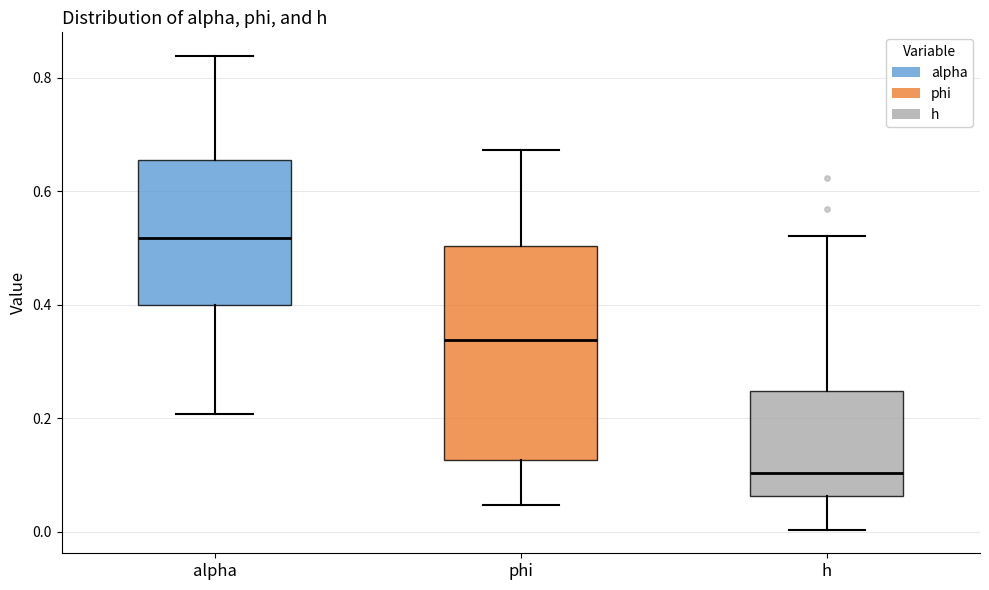

Which box is the tallest, from its lower edge to its upper edge?

phi